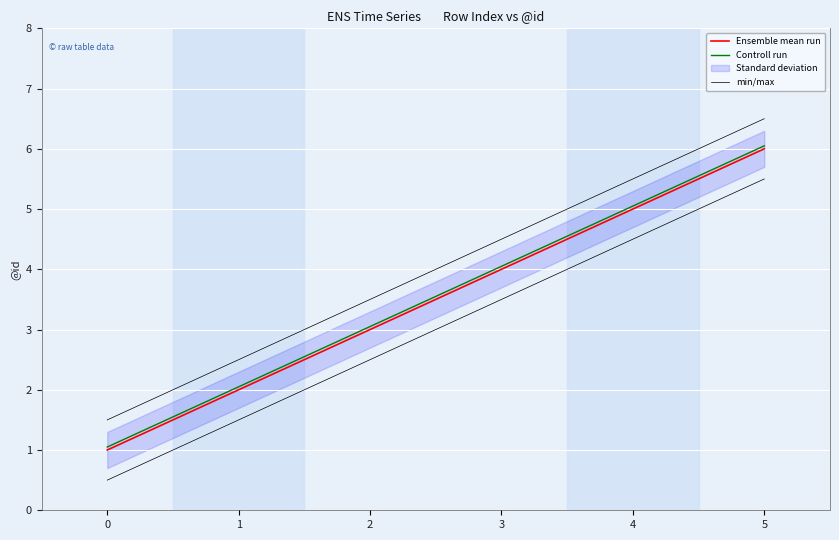

What is the difference between the Ensemble mean run values at 0 and 3?

3.0